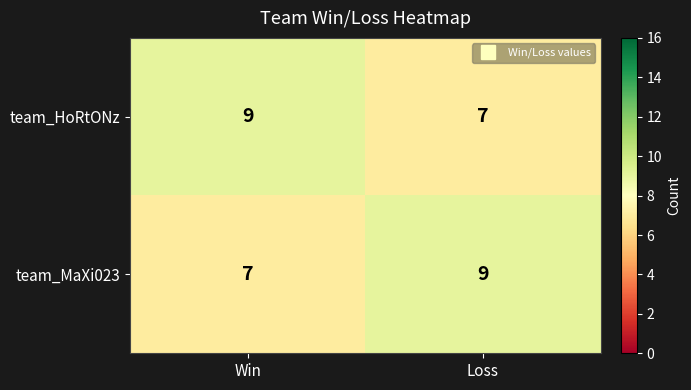

At Win, list the series in order from largest to smallest.

team_HoRtONz, team_MaXi023